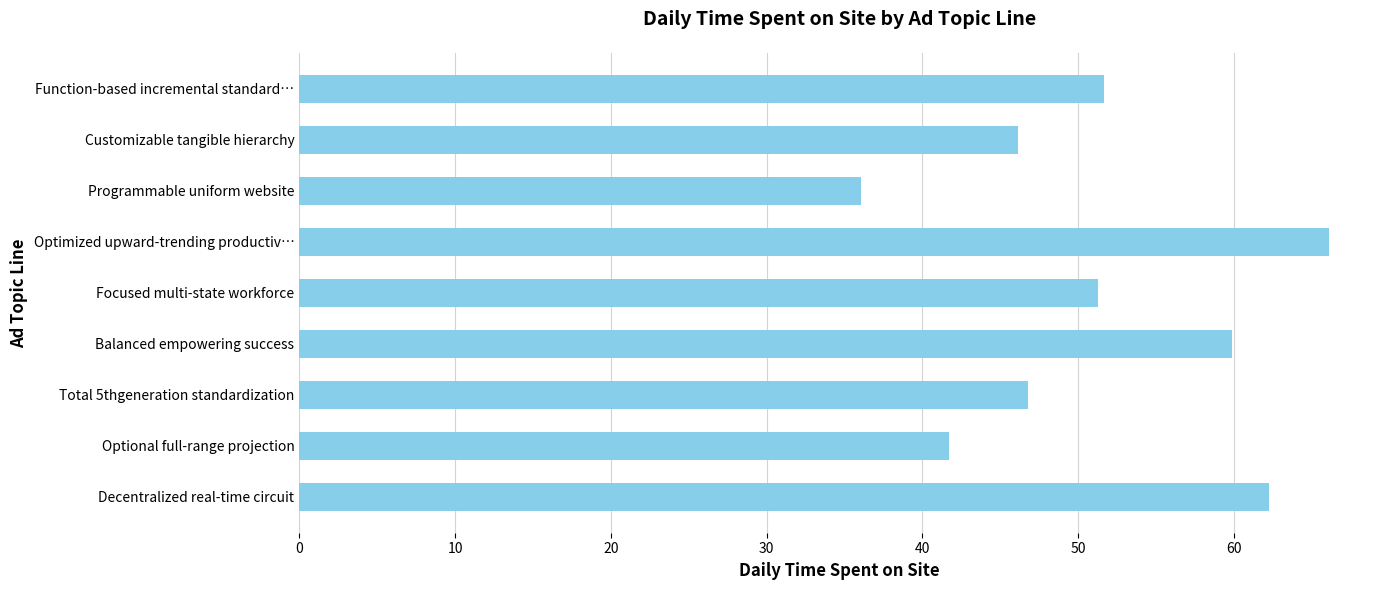

What is the change in value from Optional full-range projection to Customizable tangible hierarchy?

+4.4